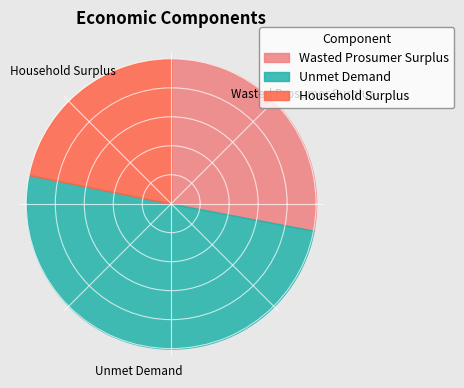

What is the ratio of the value at Unmet Demand to the value at Household Surplus?

2.3